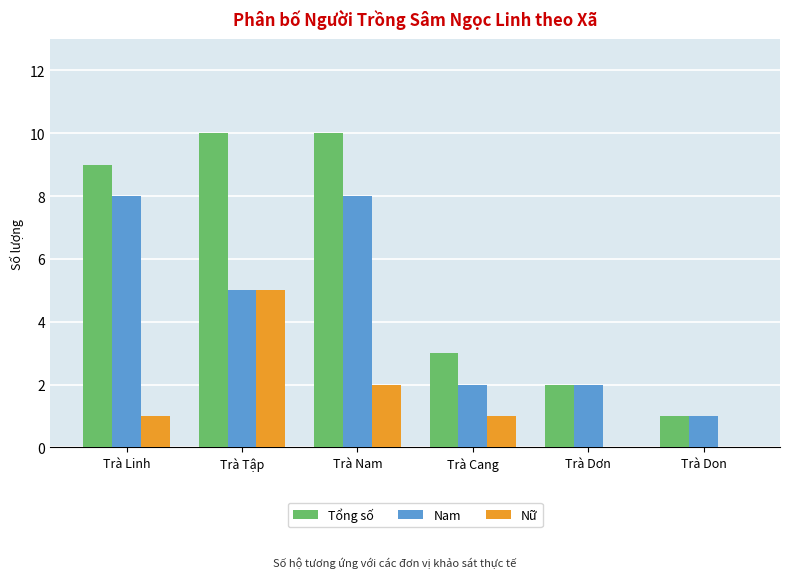

Is the value of Tổng số at Trà Tập greater than the value of Nữ at Trà Linh?

Yes